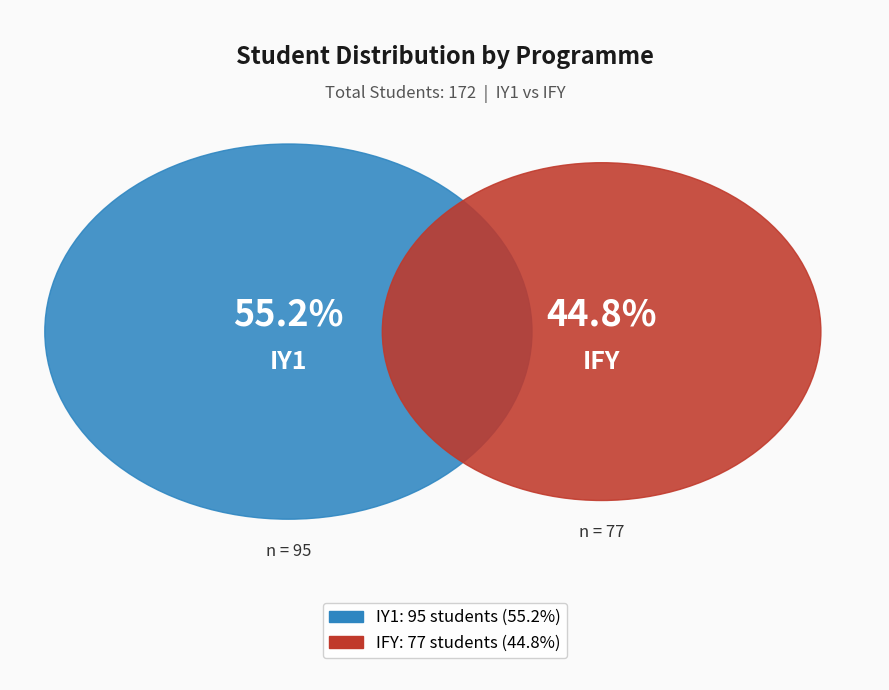

Count the number of slices in the pie.

2